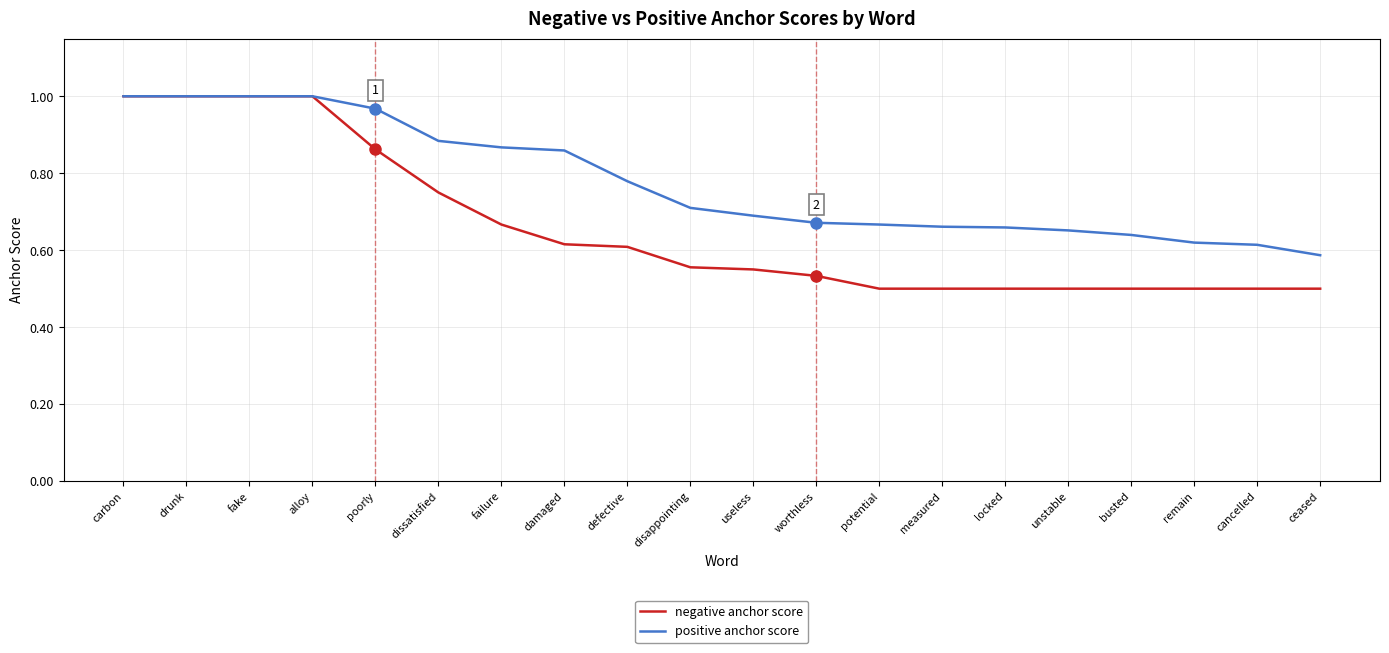

What is the spread (max minus min) of values at worthless?

0.1